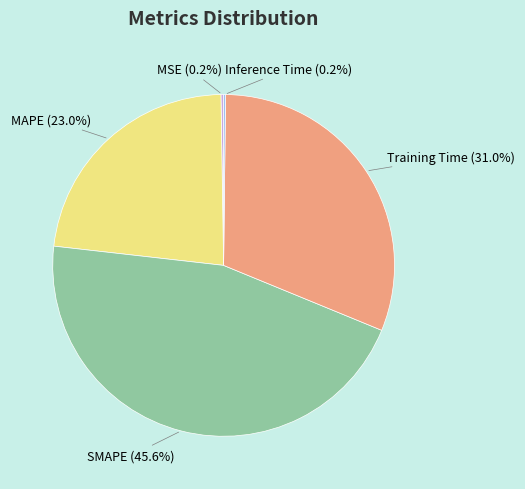

Is Training Time the majority of the pie?

No